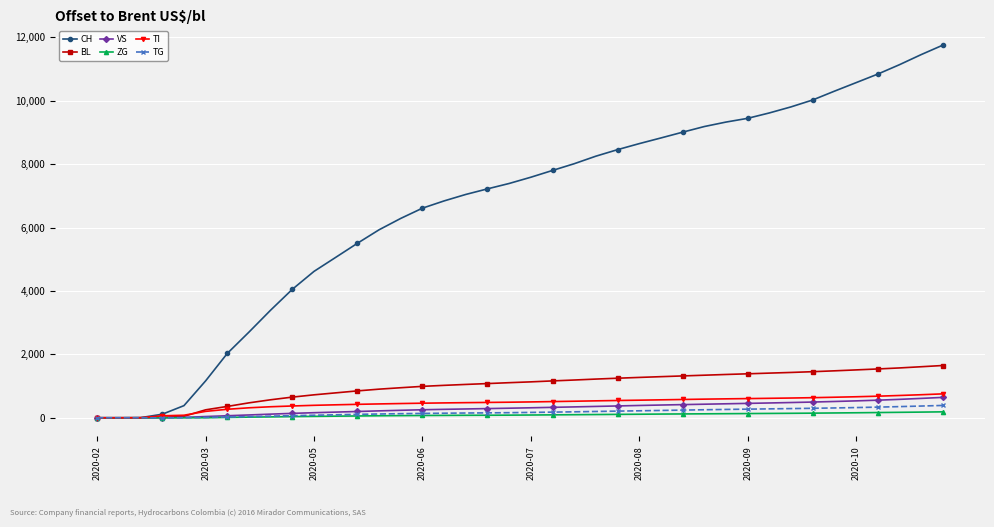

What is the highest value of the TG series?

389